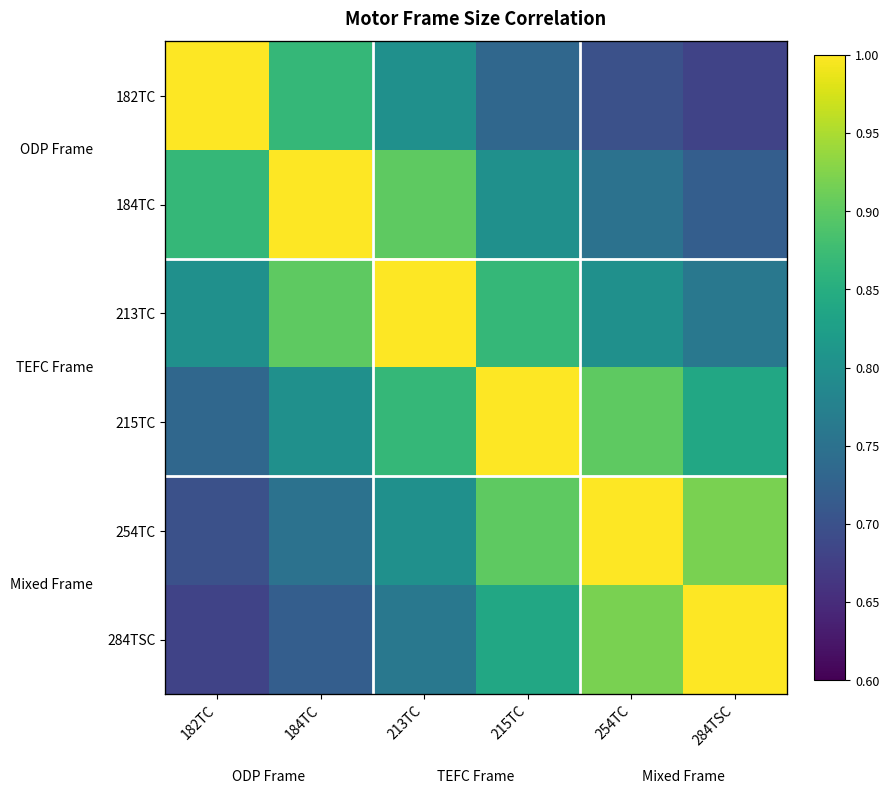

How many categories are shown in the chart?

6